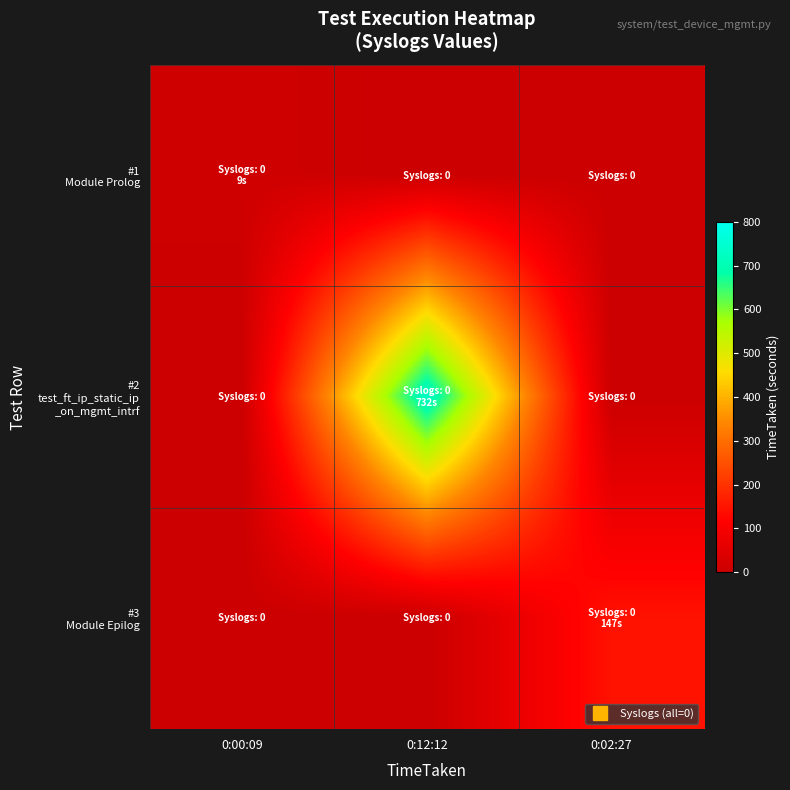

Rank the series at 0:00:09 from lowest to highest value.

#2 test_ft_ip_static_ip _on_mgmt_intrf, #3 Module Epilog, #1 Module Prolog